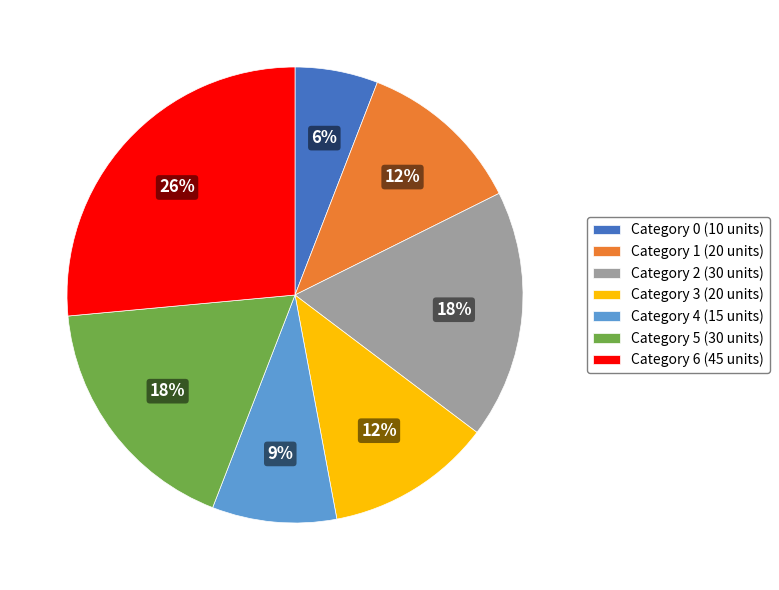

How many slices are in this pie chart?

7